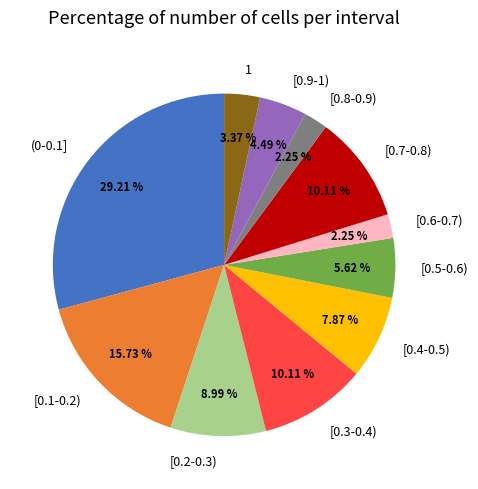

Which category has the biggest portion of the pie?

(0-0.1]